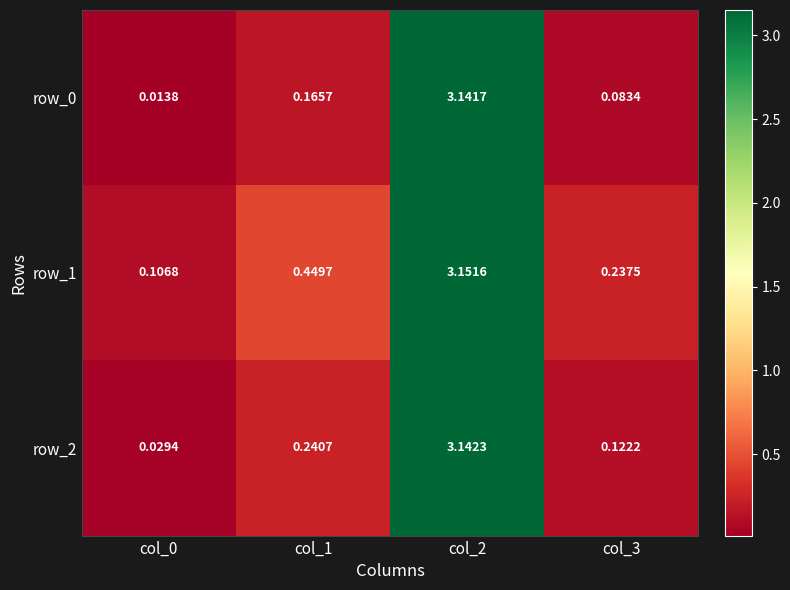

The row_0 series shows 0.1 at col_3. True or false?

True